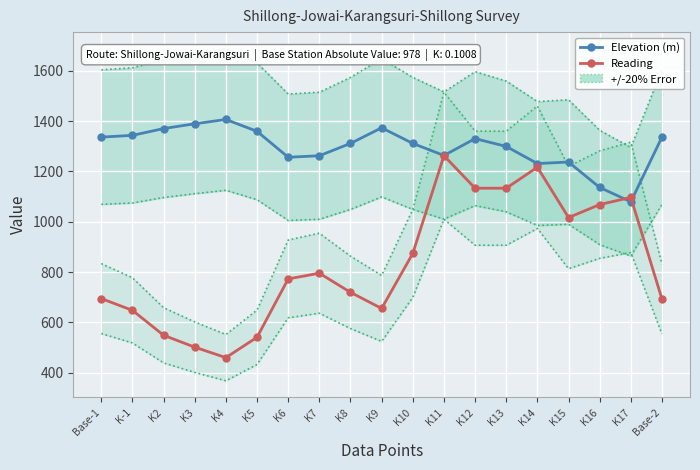

Reading left to right, extract all data points from this chart.

Elevation (m): Base-1=1336.0	K-1=1343.0	K2=1370.0	K3=1389.0	K4=1406.0	K5=1359.0	K6=1256.0	K7=1262.0	K8=1311.0	K9=1373.0	K10=1311.0	K11=1263.0	K12=1330.0	K13=1299.0	K14=1231.0	K15=1237.0	K16=1136.0	K17=1079.0	Base-2=1336.0
Reading: Base-1=694.5	K-1=647.7	K2=548.7	K3=501.5	K4=459.8	K5=540.9	K6=772.7	K7=795.3	K8=719.3	K9=655.3	K10=873.9	K11=1262.2	K12=1133.1	K13=1132.9	K14=1216.4	K15=1016.4	K16=1068.0	K17=1096.6	Base-2=692.4